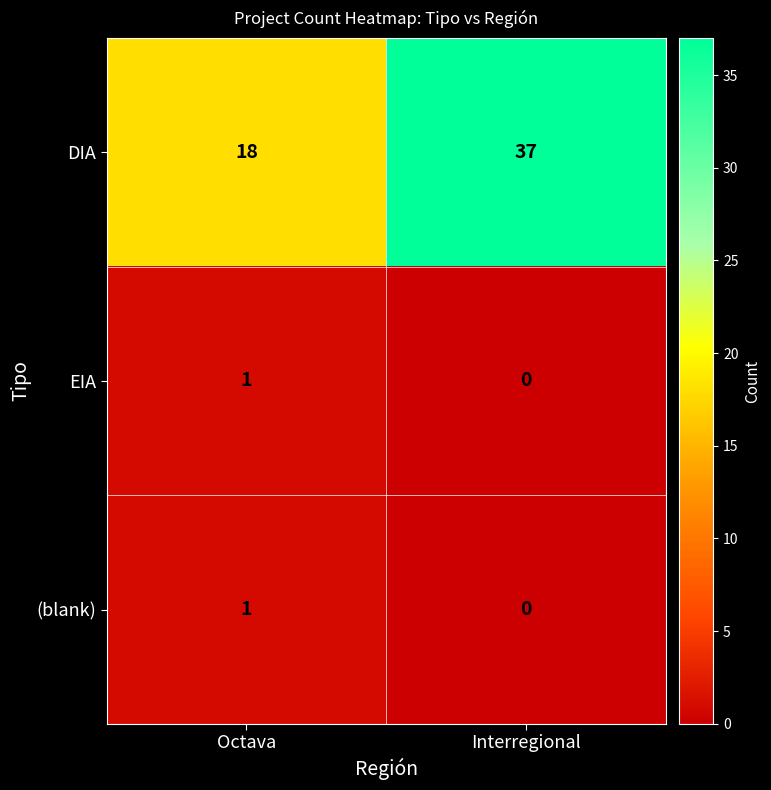

Reading left to right, extract all data points from this chart.

DIA: 18	37
EIA: 1	0
(blank): 1	0